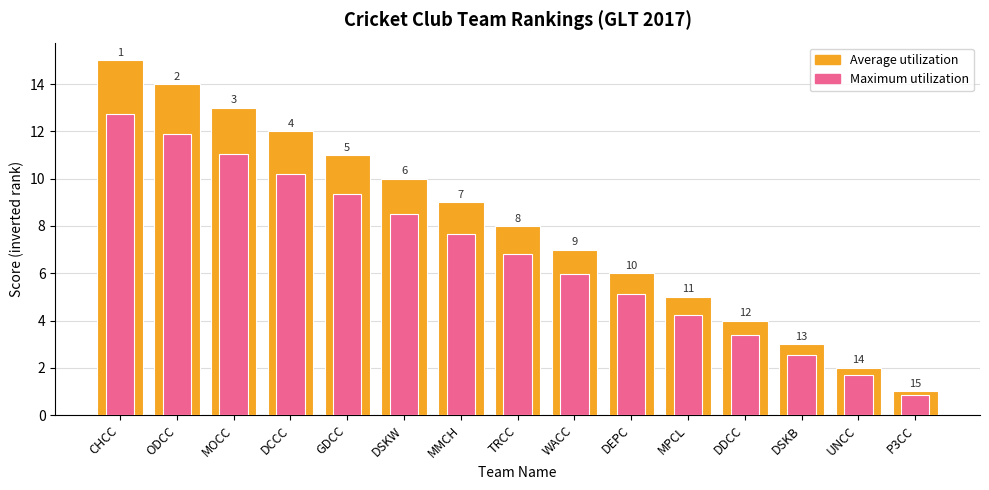

Where does the Maximum utilization series first go above 6?

CHCC